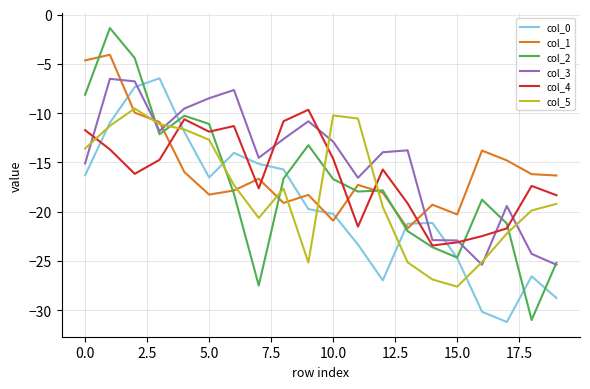

What is the highest value of the col_0 series?

-6.5